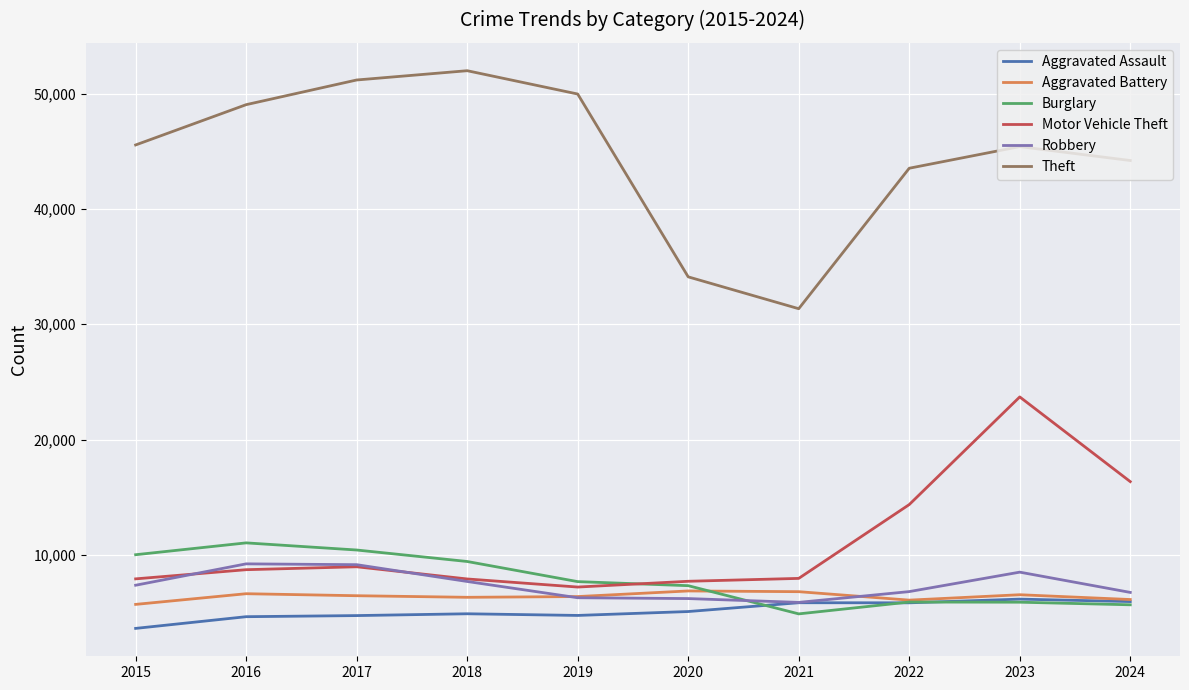

What is the difference between the second highest and minimum values in the Robbery series?

3271